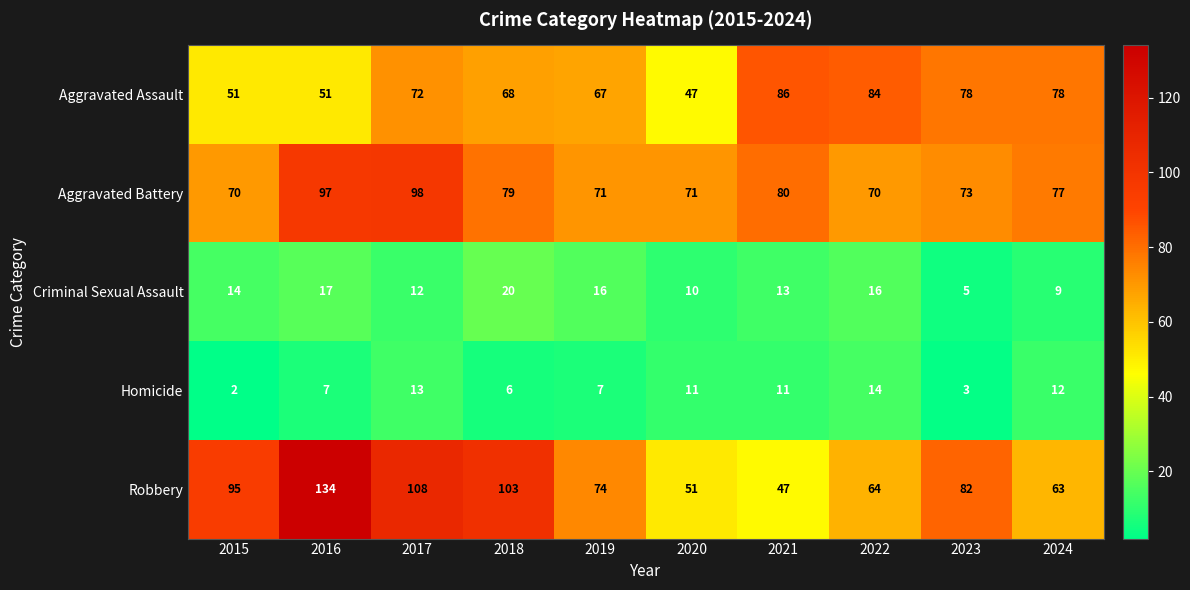

Rank the series at 2015 from lowest to highest value.

Homicide, Criminal Sexual Assault, Aggravated Assault, Aggravated Battery, Robbery